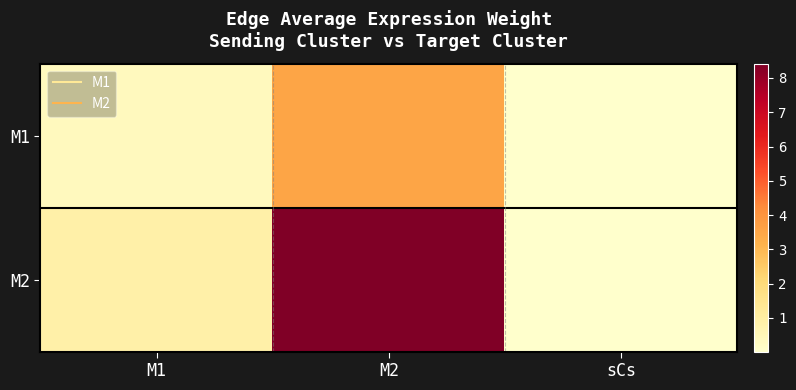

What is the difference between the highest and lowest values at M2?

4.9